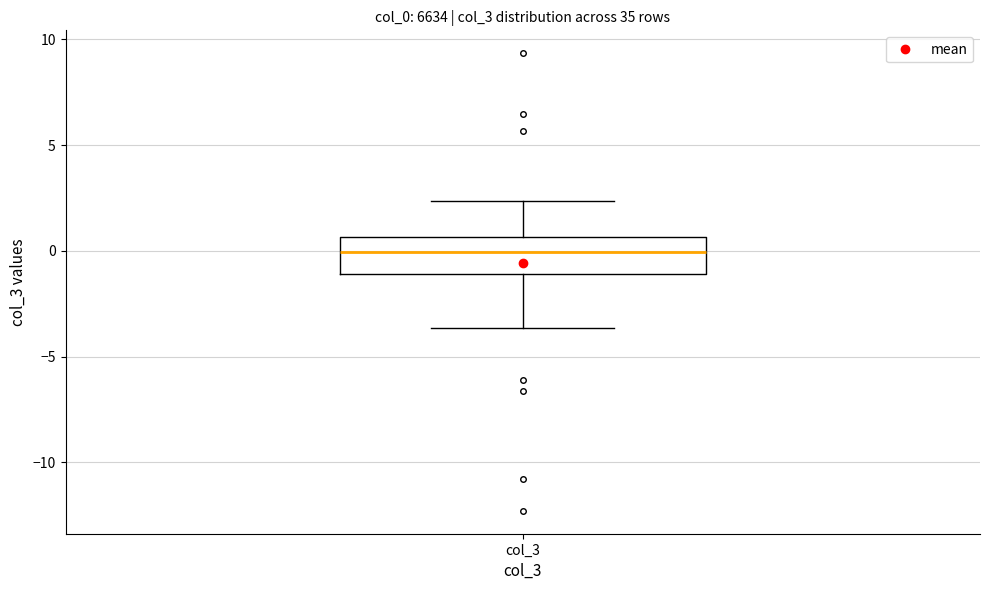

Where is the lower edge of the box for col_3 on the y-axis? The values are not printed on the chart, so give them approximately, as read against the axis.

-1.0